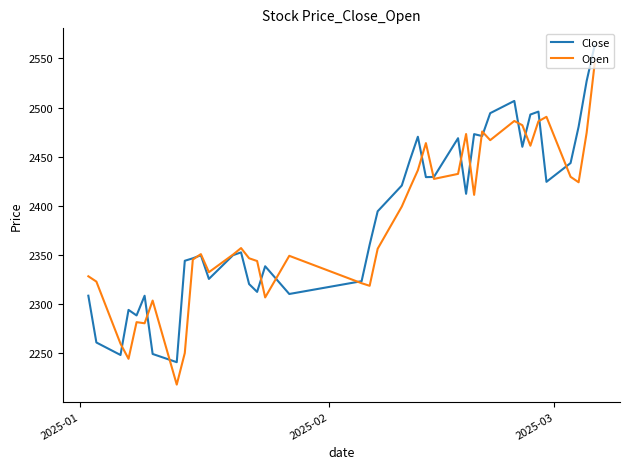

List the series in order of their peak value, lowest first.

Open, Close